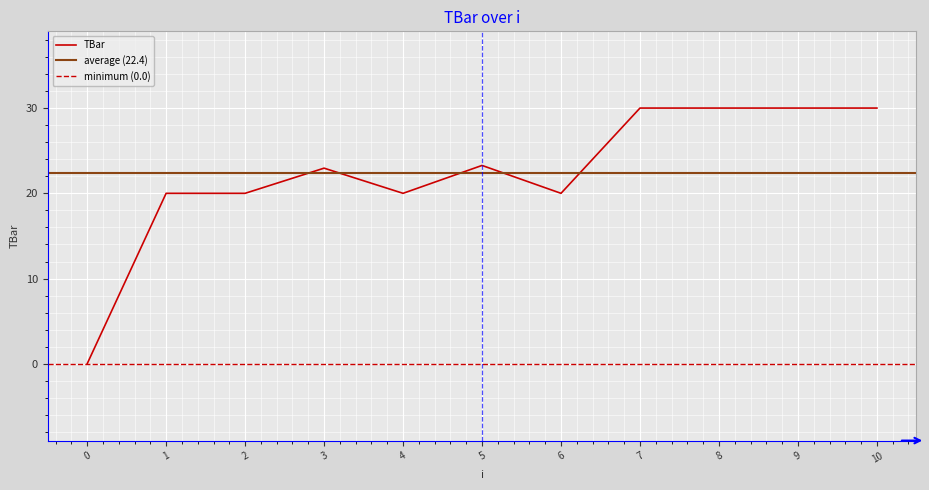

How many distinct data groups are displayed?

1